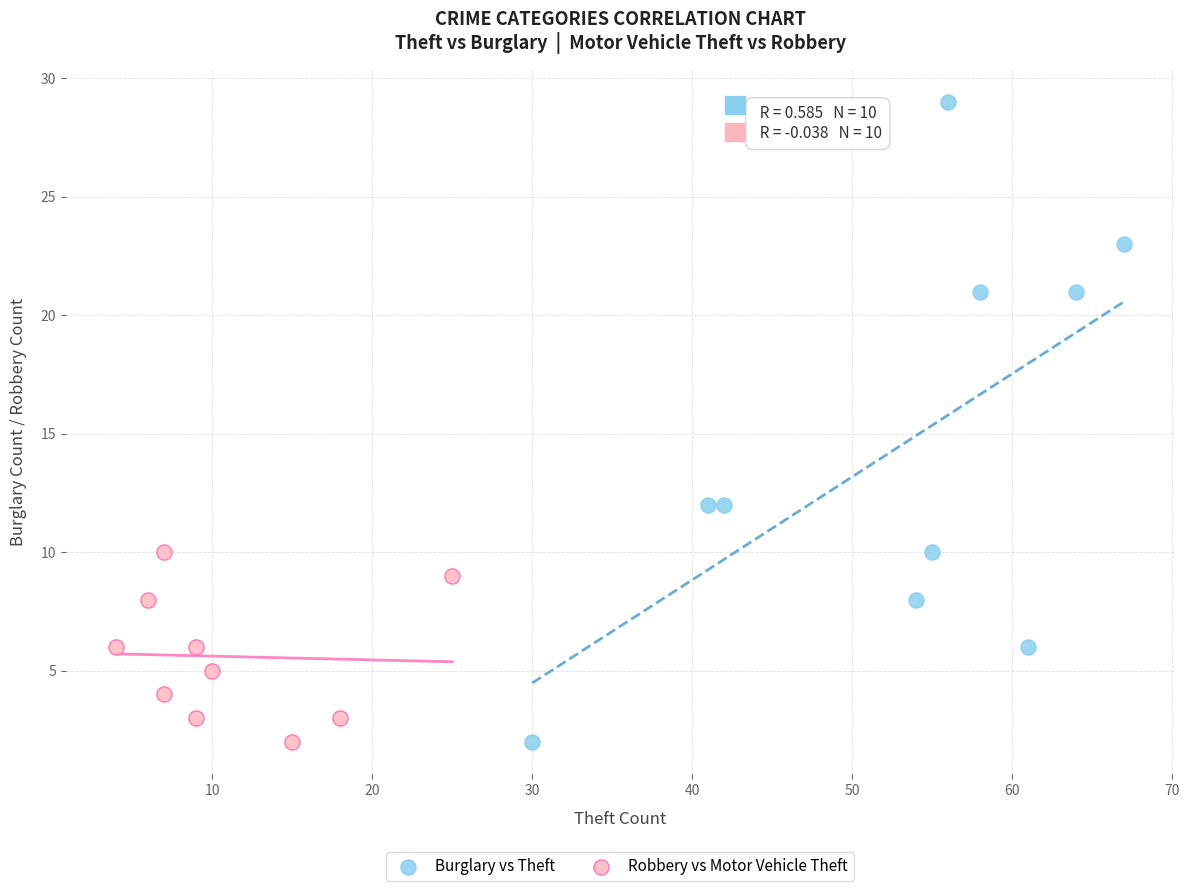

Which series contains the highest Y value?

Burglary vs Theft